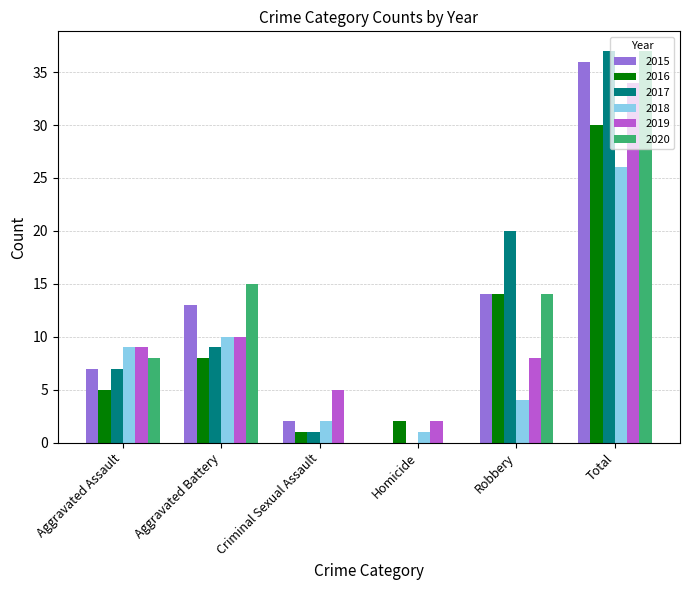

How many positive values does the 2015 series have?

5